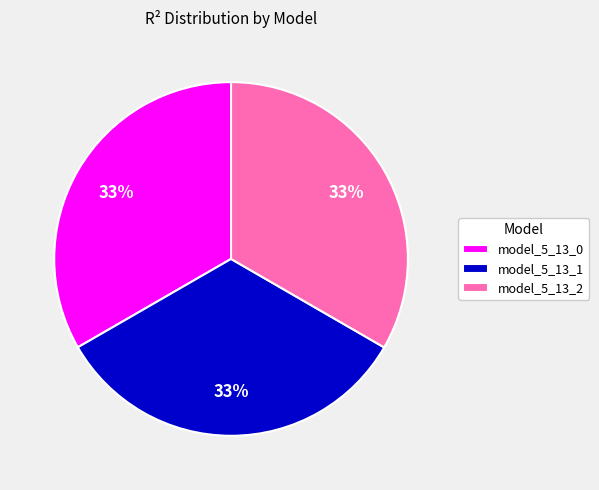

To the nearest percent, what percentage of the pie is model_5_13_0?

33%